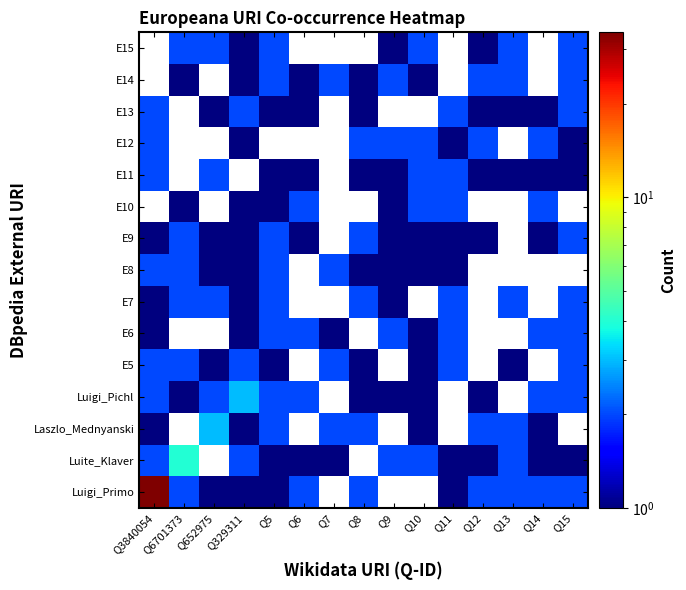

At how many categories does at least one series exceed 7?

1